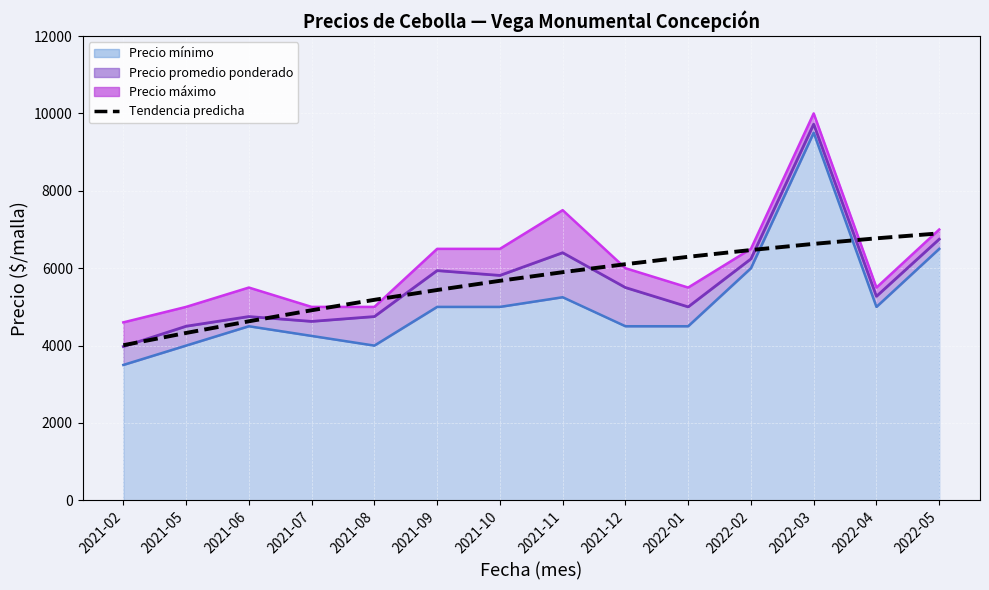

What is the average value?

5659.7